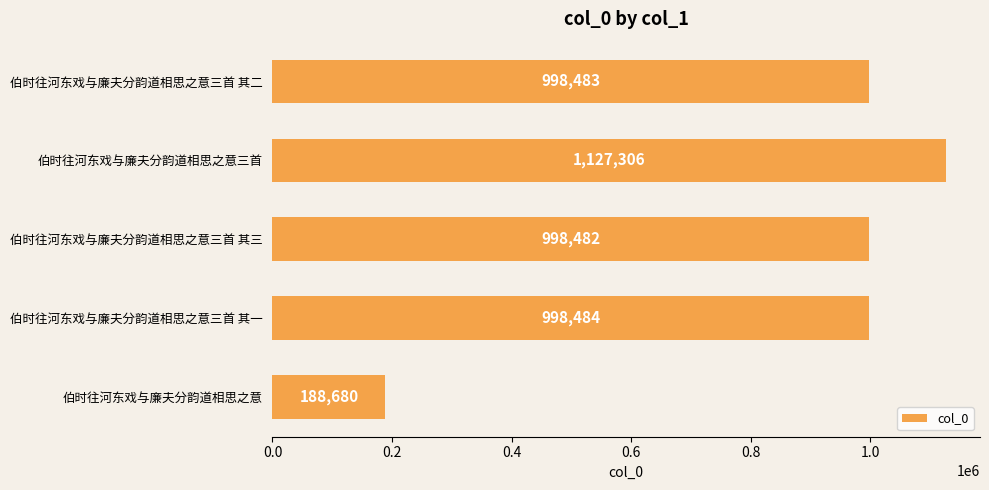

Which label corresponds to the largest value in the chart?

伯时往河东戏与廉夫分韵道相思之意三首